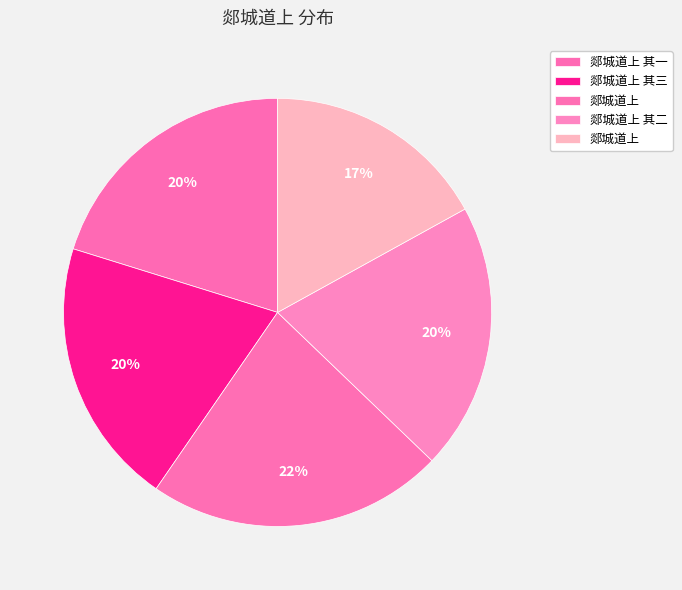

Rank the categories by value from highest to lowest.

郯城道上, 郯城道上 其三, 郯城道上 其二, 郯城道上 其一, 郯城道上